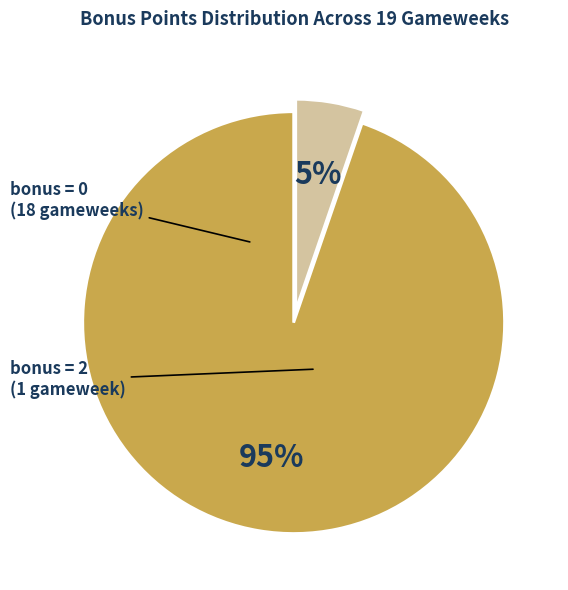

To the nearest percent, what is the average slice percentage?

50%